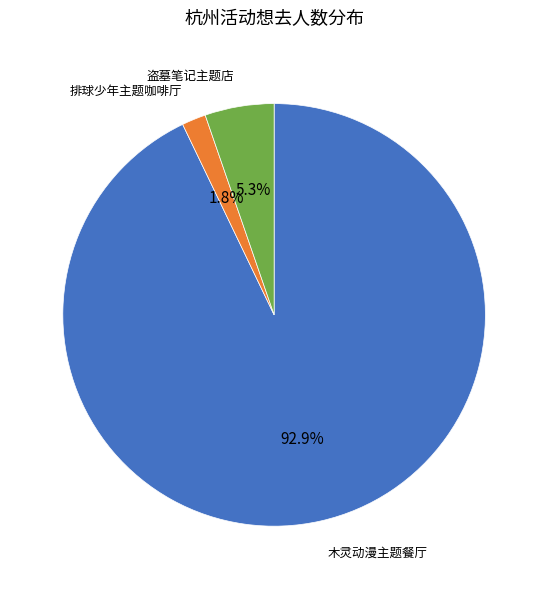

What is the smallest slice in the pie chart?

排球少年主题咖啡厅